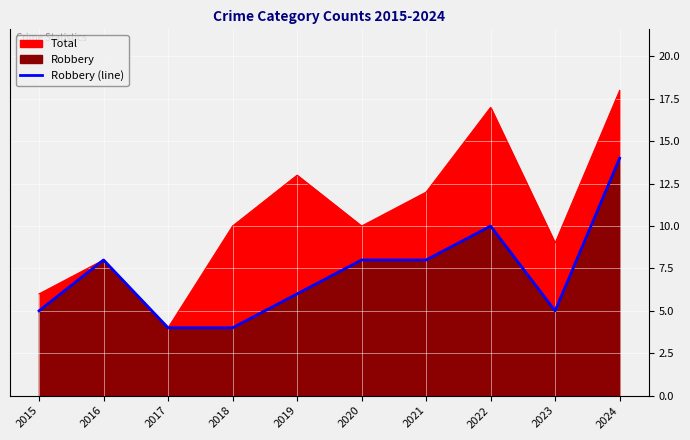

Where is the first local maximum?

2016